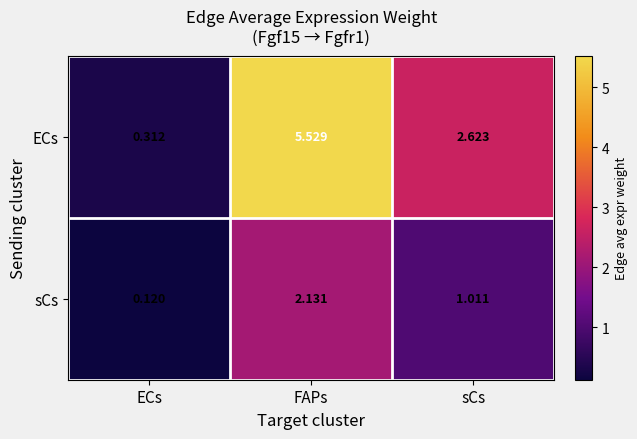

Which series has the widest spread of values?

ECs